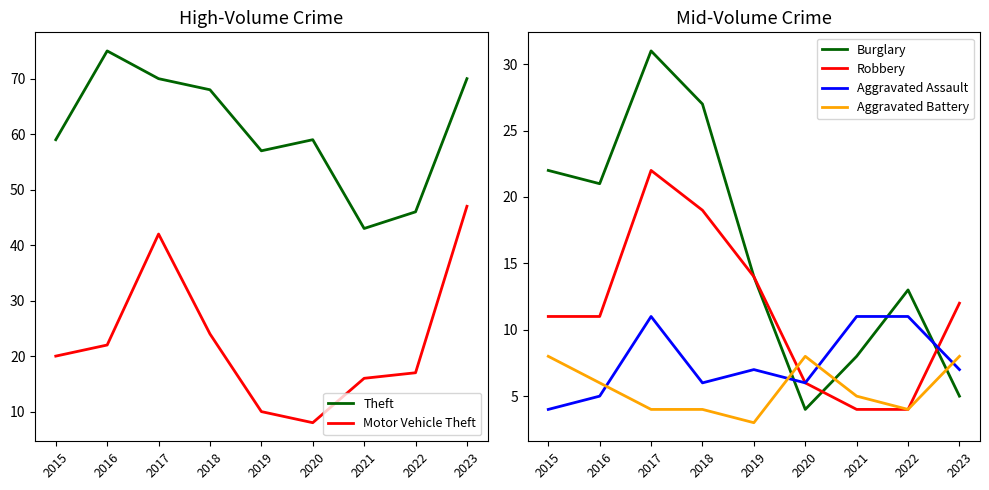

What is the value of the Aggravated Assault point at the 1st from the left?

4